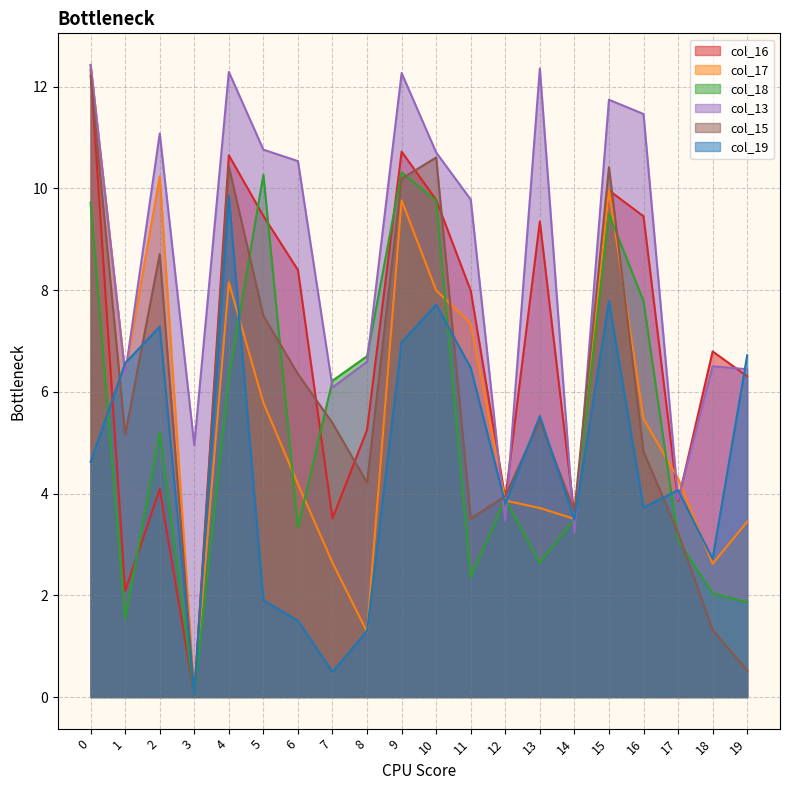

True or false: col_13 and col_18 cross at least once.

True